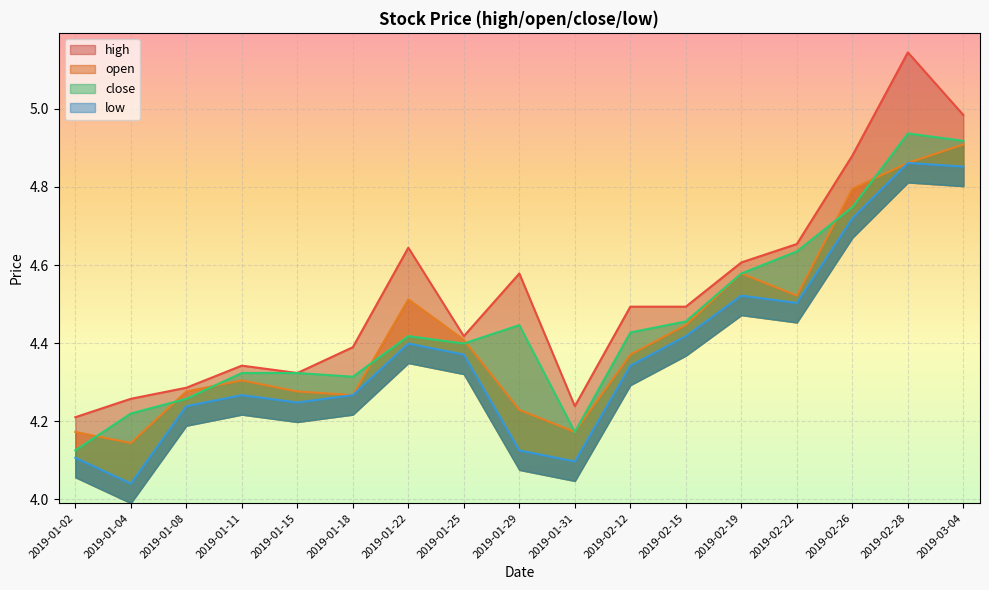

True or false: close has more than 2 points higher than both neighbors.

True